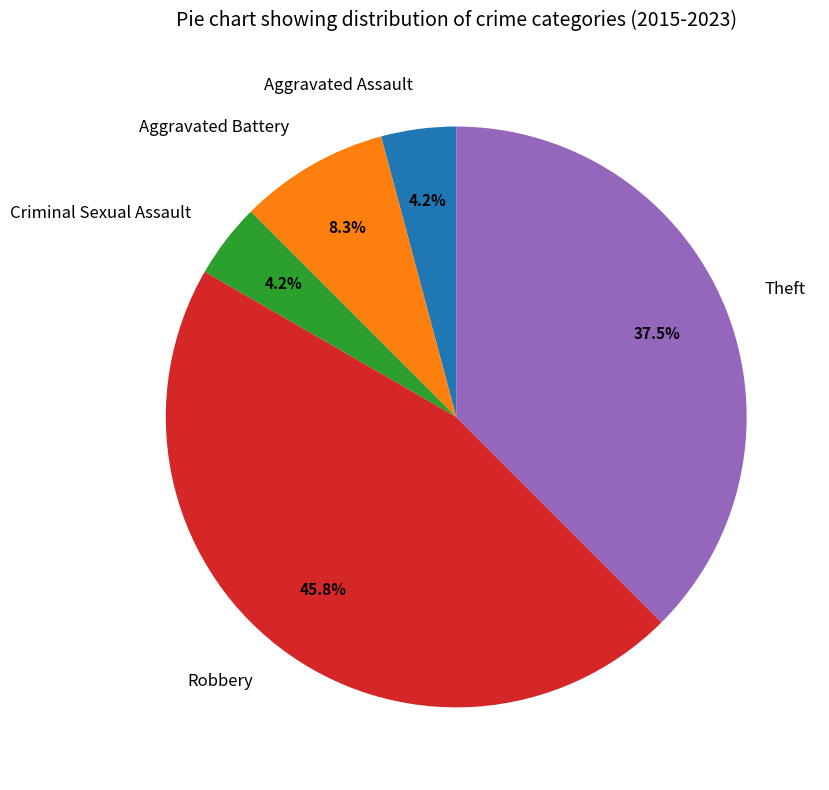

How many slices are in this pie chart?

5